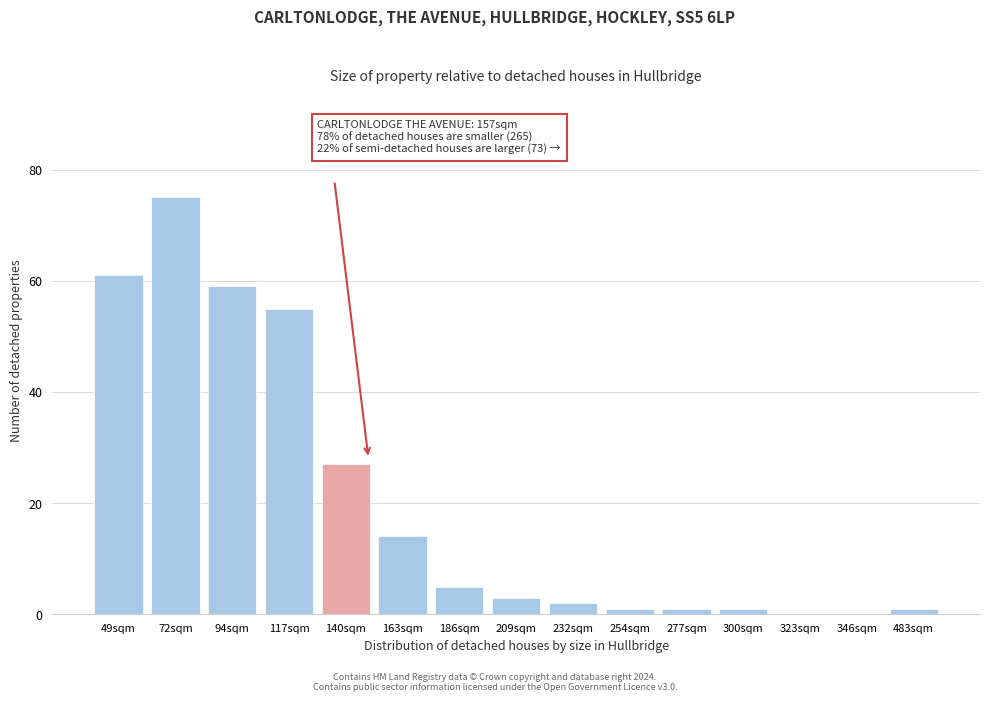

Reading left to right, extract all data points from this chart.

49sqm=61	72sqm=75	94sqm=59	117sqm=55	140sqm=27	163sqm=14	186sqm=5	209sqm=3	232sqm=2	254sqm=1	277sqm=1	300sqm=1	323sqm=0	346sqm=0	483sqm=1